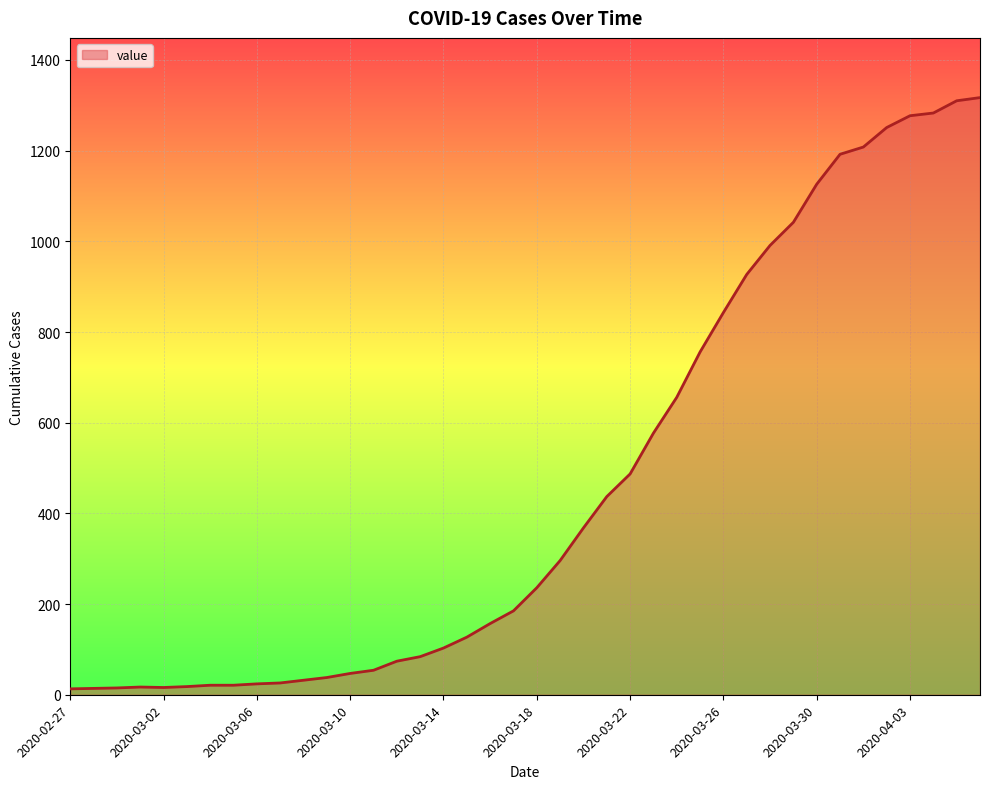

What is the maximum value shown in the chart?

1317